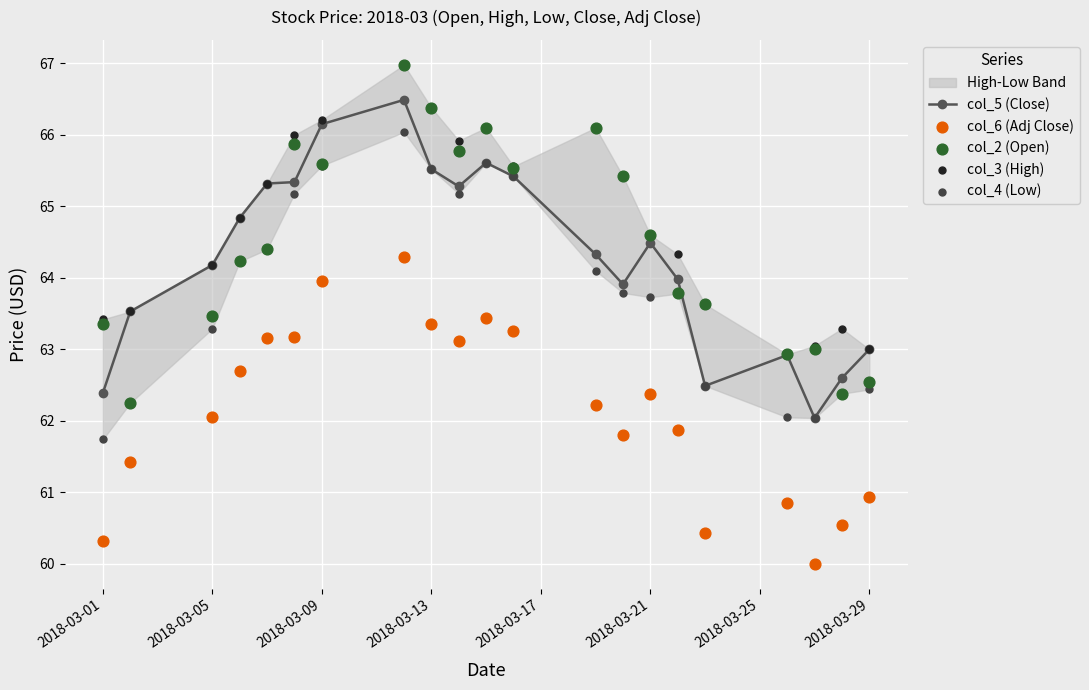

What is the lowest value of the col_5 (Close) series?

62.0